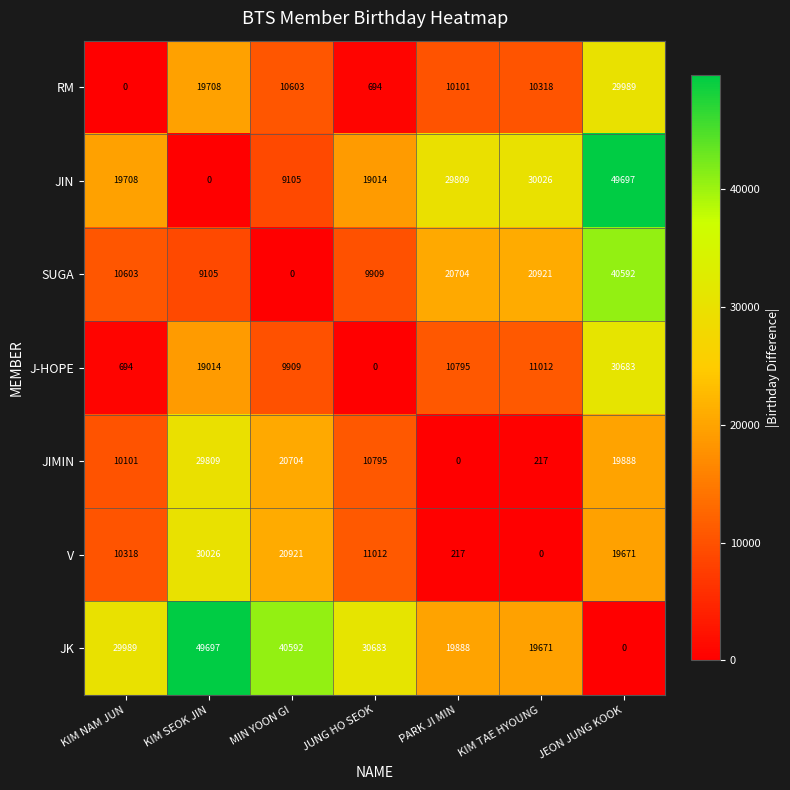

Count the number of categories in the chart.

7